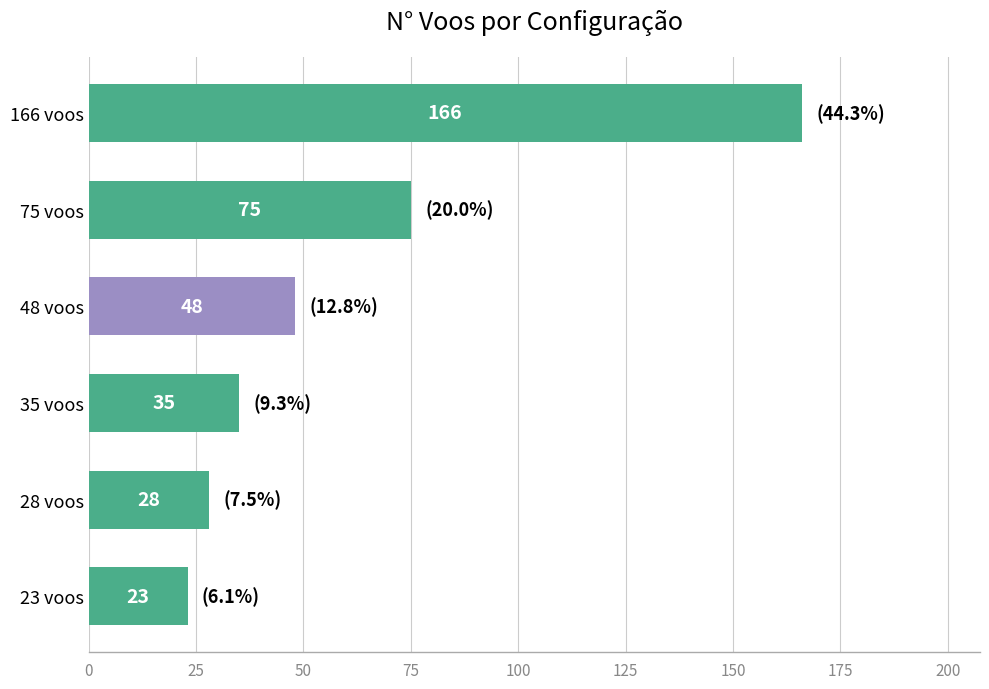

Reading top to bottom, transcribe all the data shown in this chart.

166	75	48	35	28	23